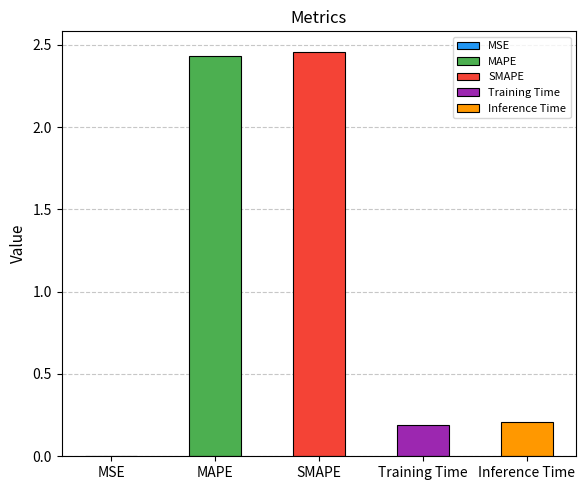

What is the label of the 1st bar from the right?

Inference Time